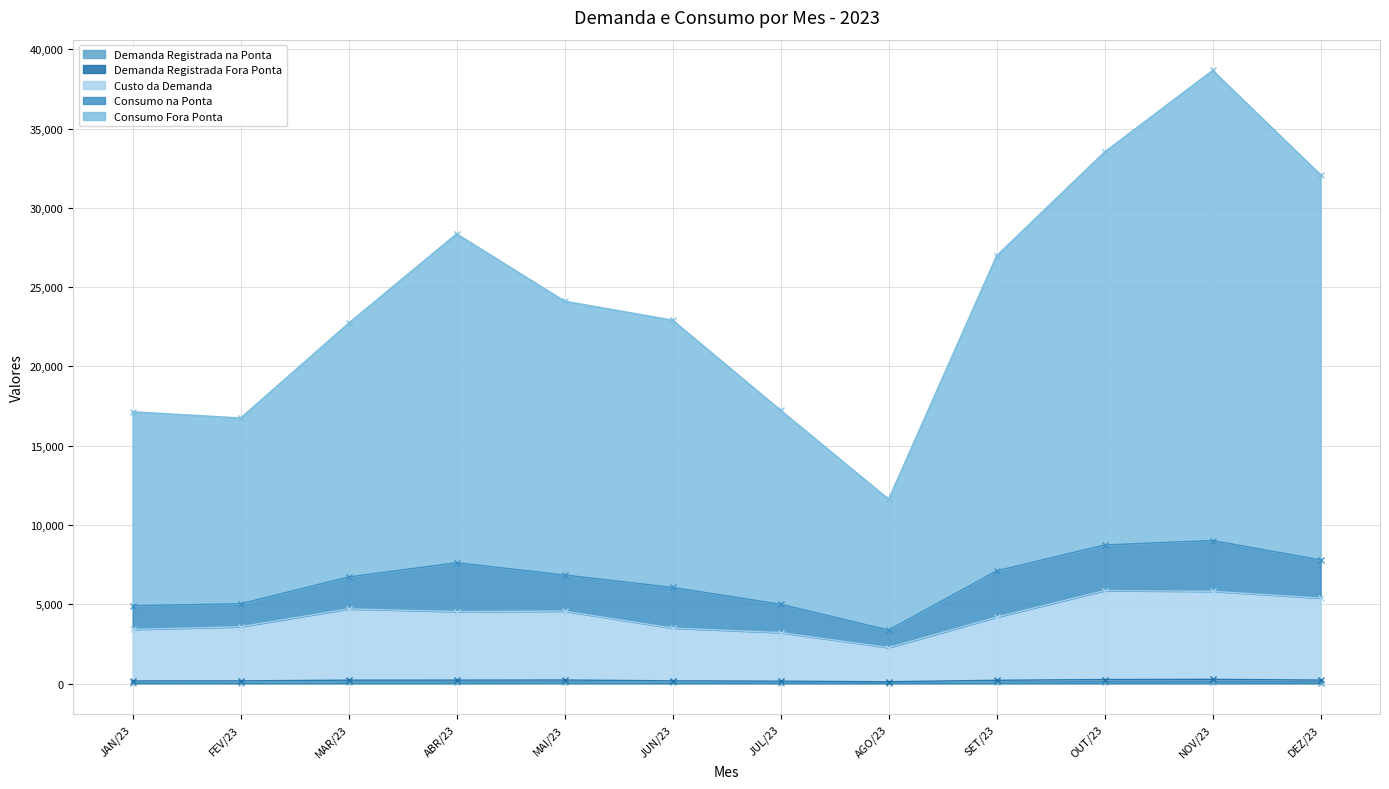

True or false: Consumo Fora Ponta and Demanda Registrada Fora Ponta intersect in this chart.

False